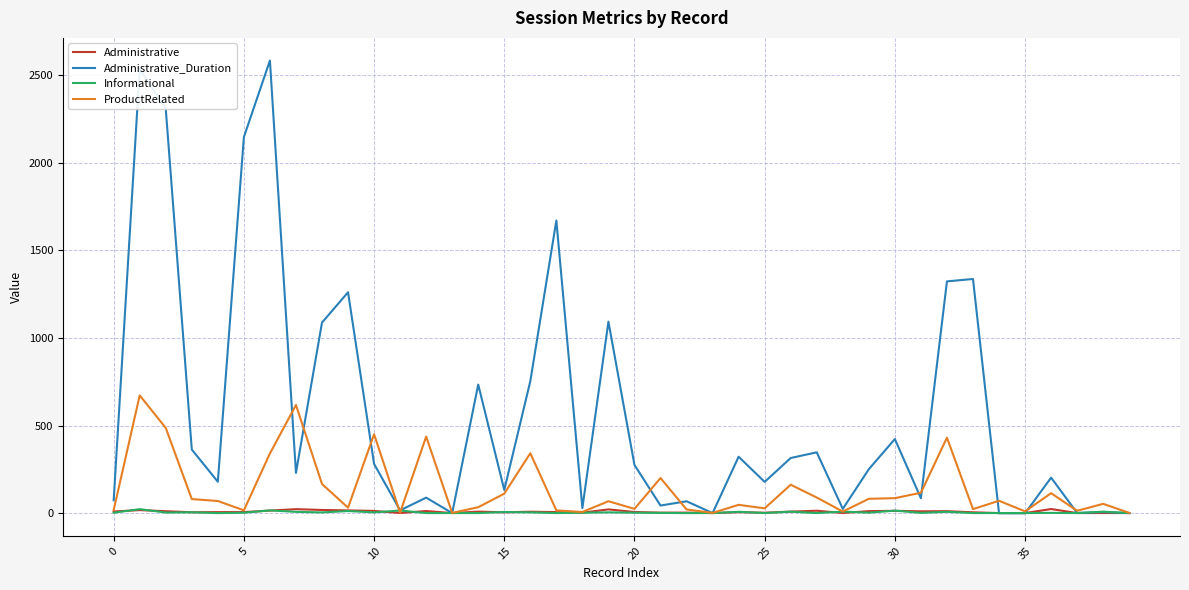

How many lines are shown in the chart?

4